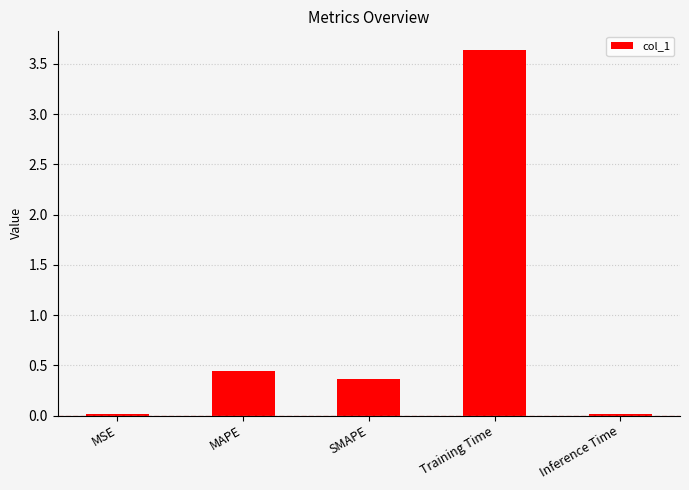

What is the label of the 2nd bar from the left?

MAPE